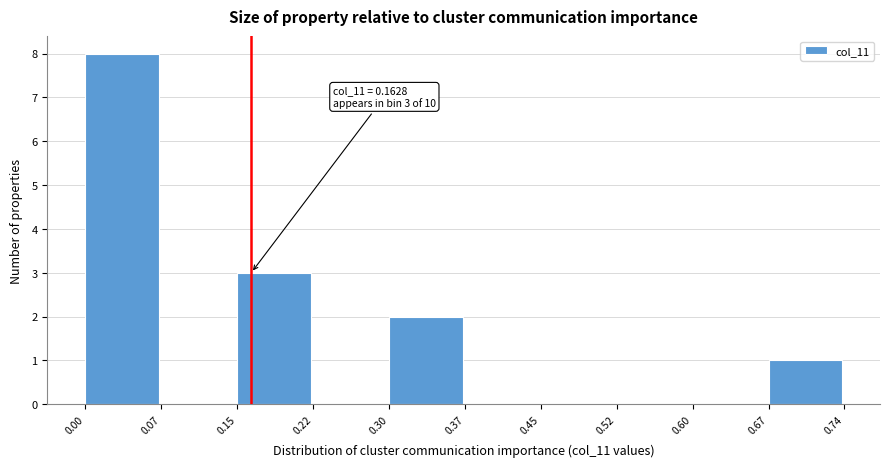

Which range on the x-axis has the tallest bar?

0.00 to 0.07